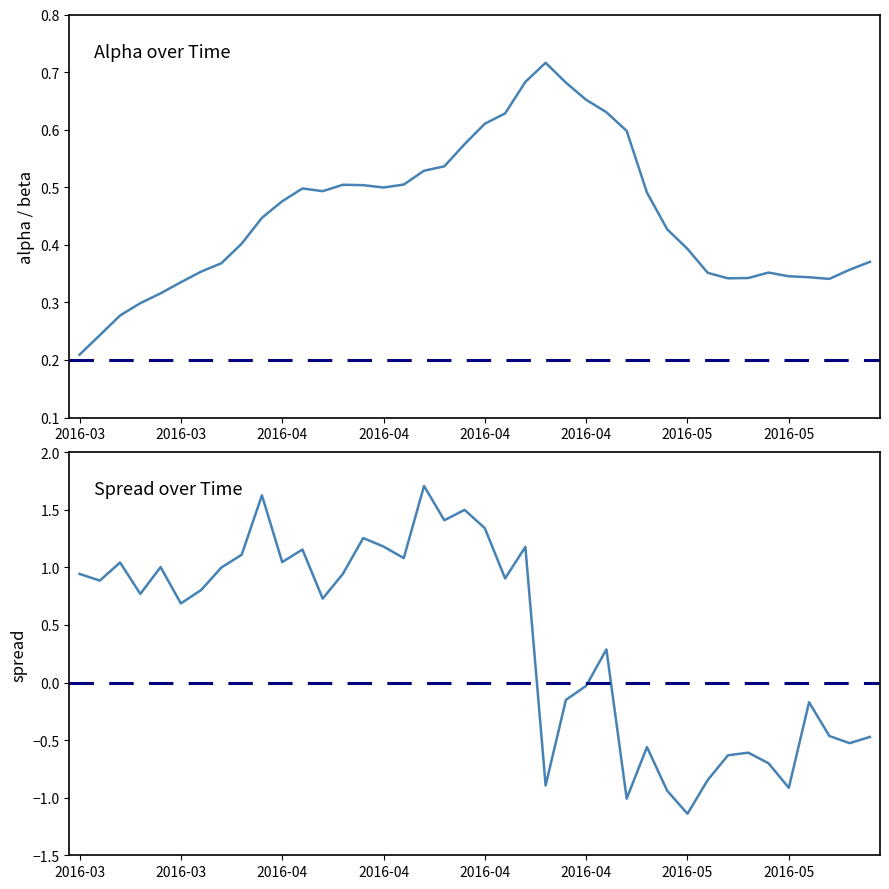

How many data points in spread are above 0?

24